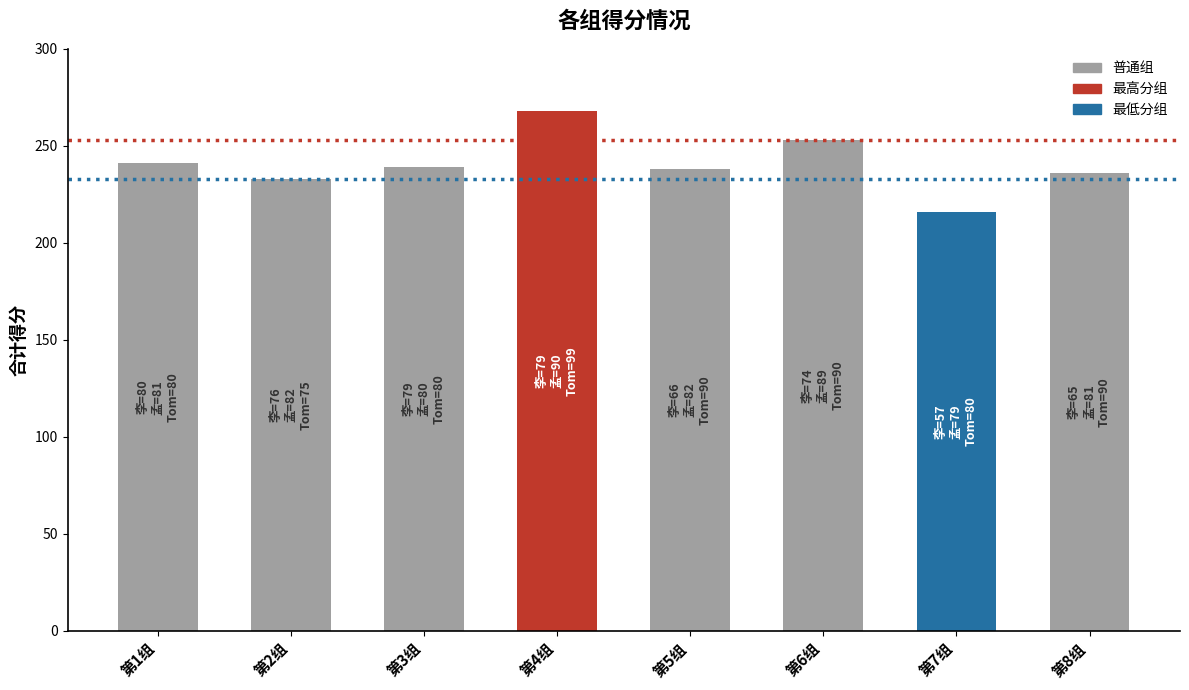

How many categories are shown in the chart?

8